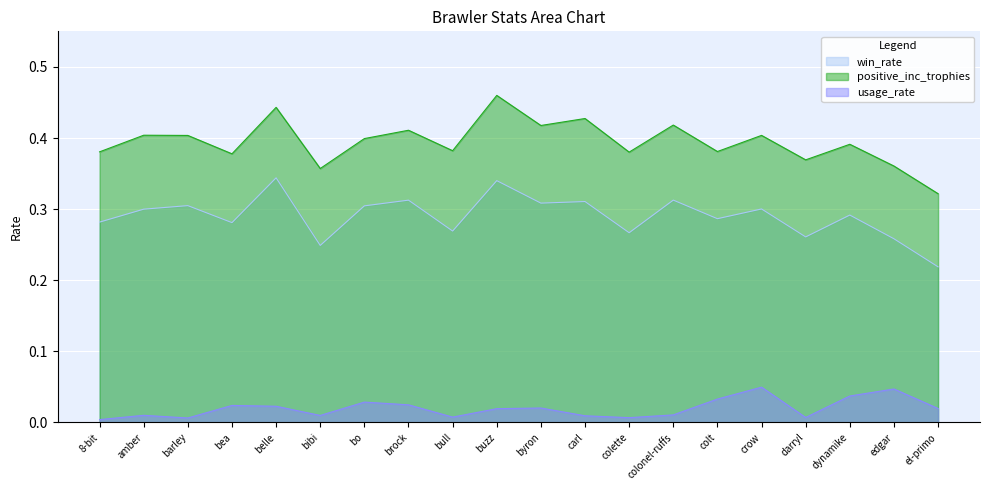

The value of win_rate at amber is 0.5. True or false?

False